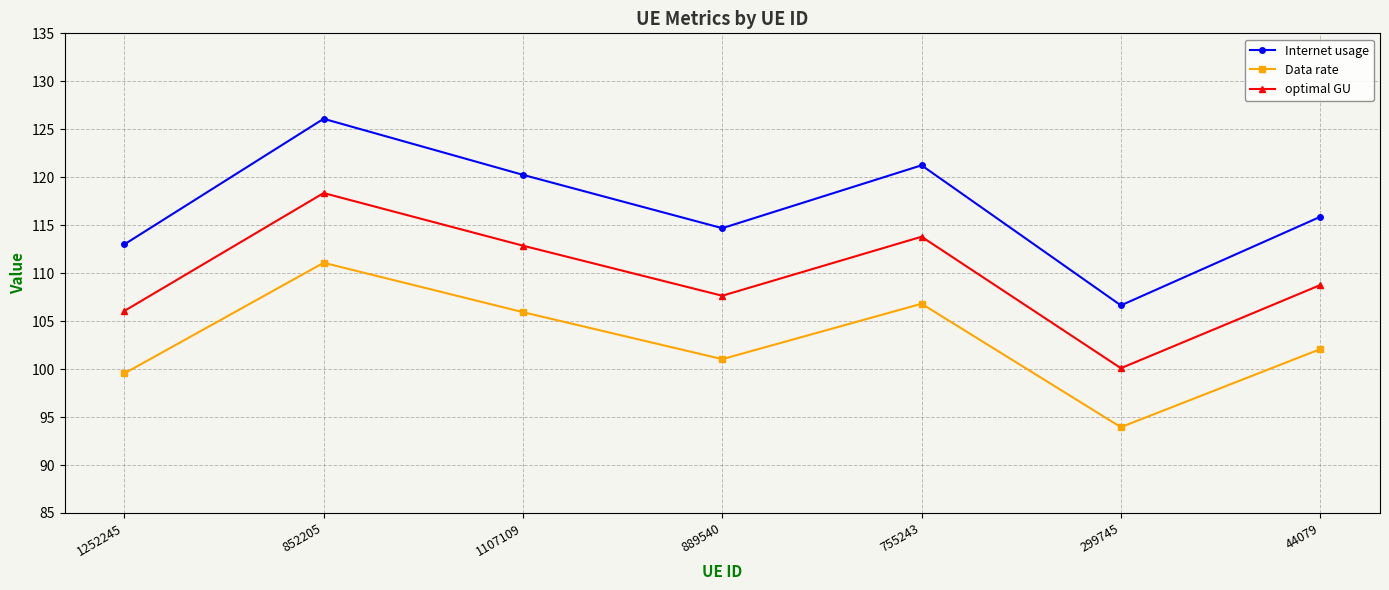

What is the difference between the second highest and second lowest values in the optimal GU series?

7.7